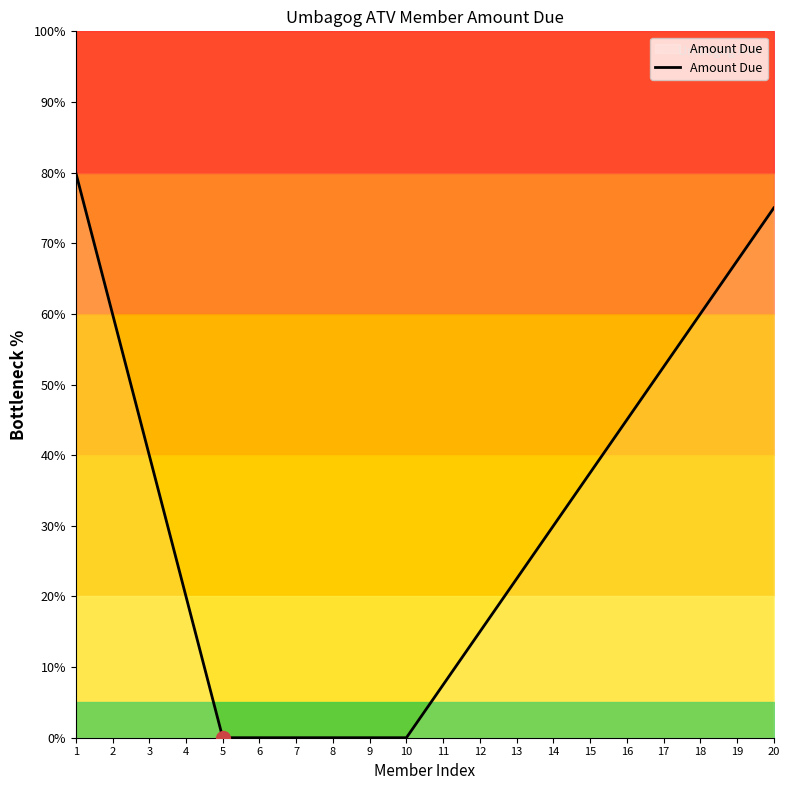

What is the maximum value shown in the chart?

80.0